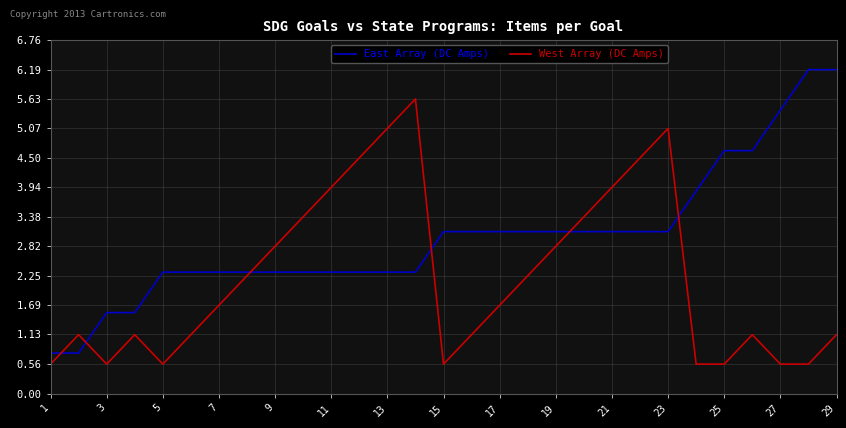

Is this an area chart (filled region under the line)?

No